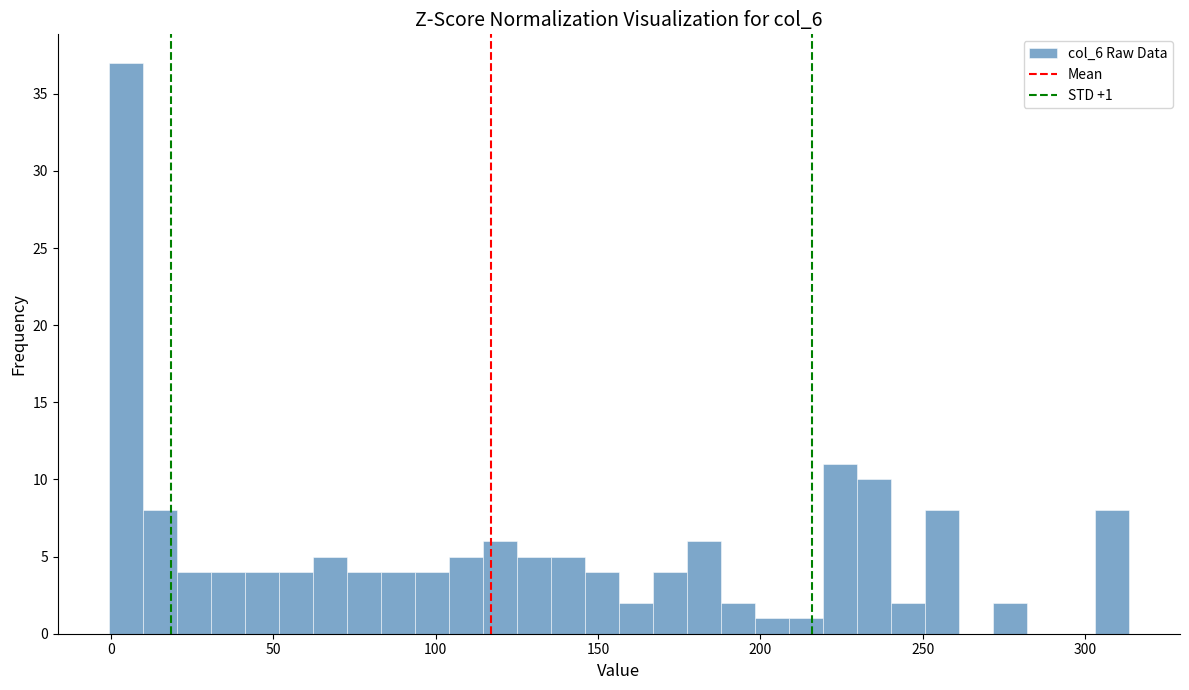

Around what value on the x-axis is the tallest bar? Give the approximate position of its centre, as read against the axis.

5